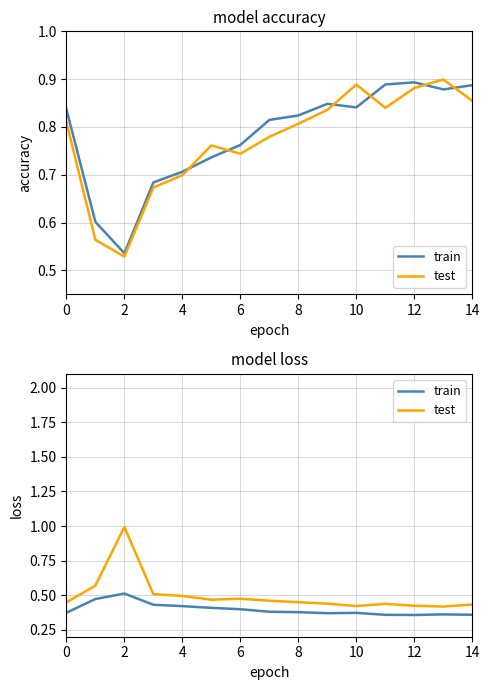

What is the value of the test point at the 5th from the left?

0.5